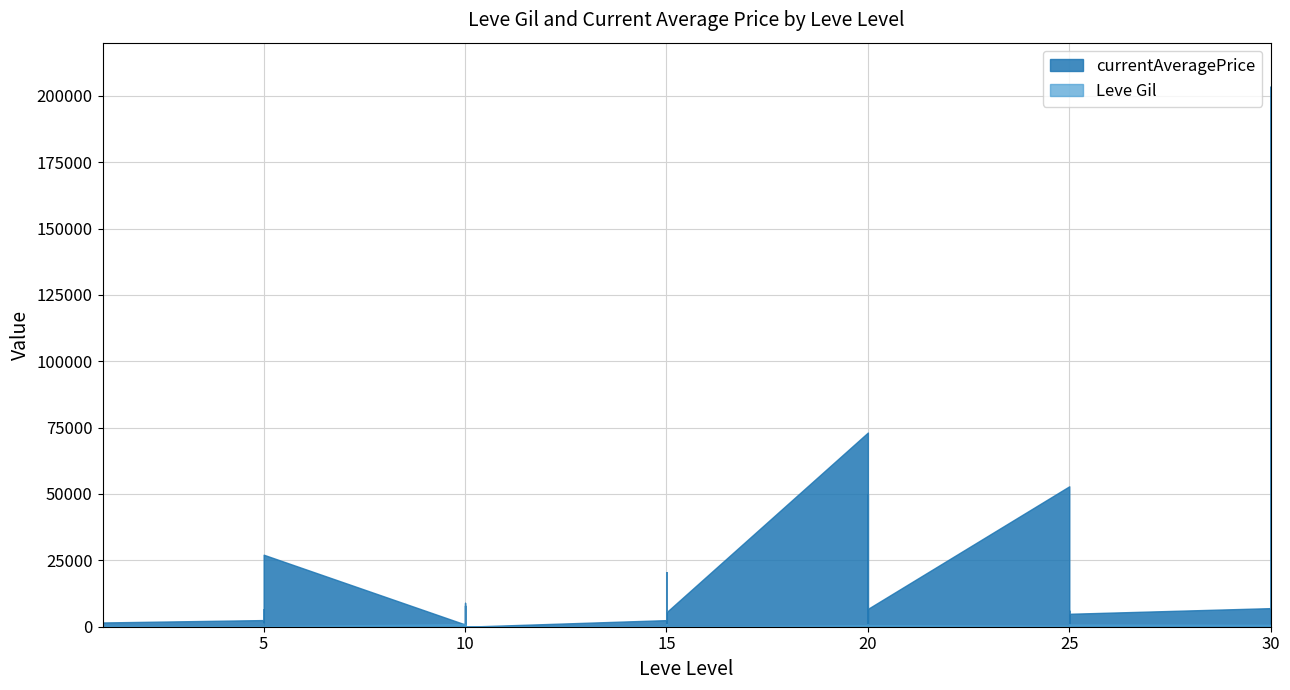

Reading left to right, extract all data points from this chart.

Leve Gil: 160	114	115	690	690	330	220	110	220	220	220	220	990	430	990	990	990	90	170	910	170	40	910	40	600	960	600	600	960	600	390	820	830	200	200	830	730	220	640	220
currentAveragePrice: 27128	56727	430	1750	27119	1602	2507	1648	2417	6570	2392	27127	849	9000	0	8000	0	0	2485	20542	1464	0	9497	5448	73141	0	50000	1000	1100	6717	52895	515	0	0	6018	4875	7000	21776	0	203523